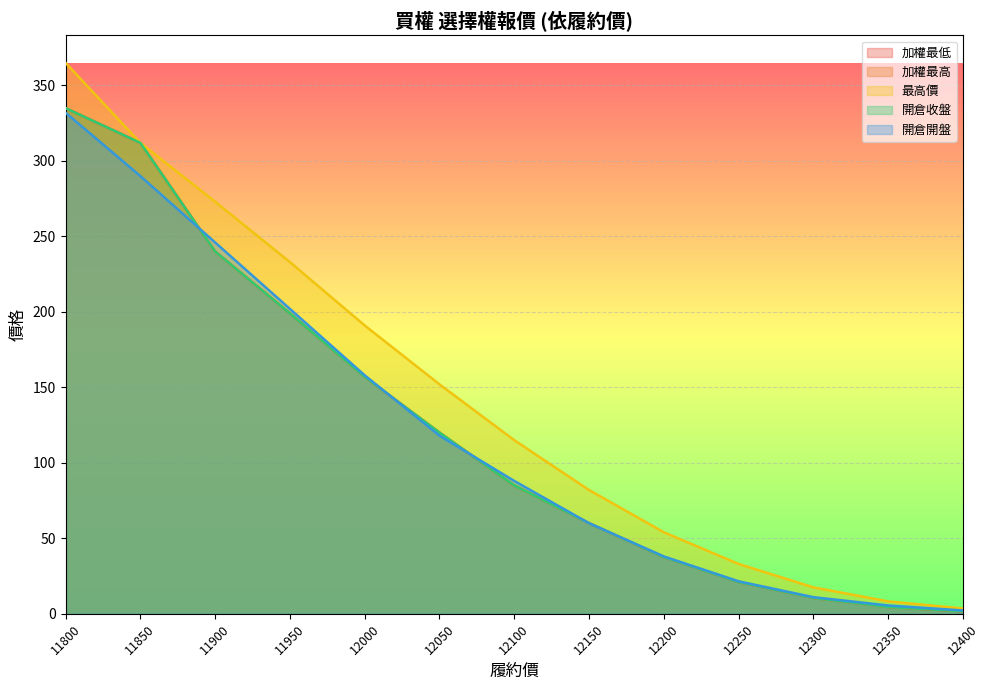

Which series has the largest total across all categories?

最高價